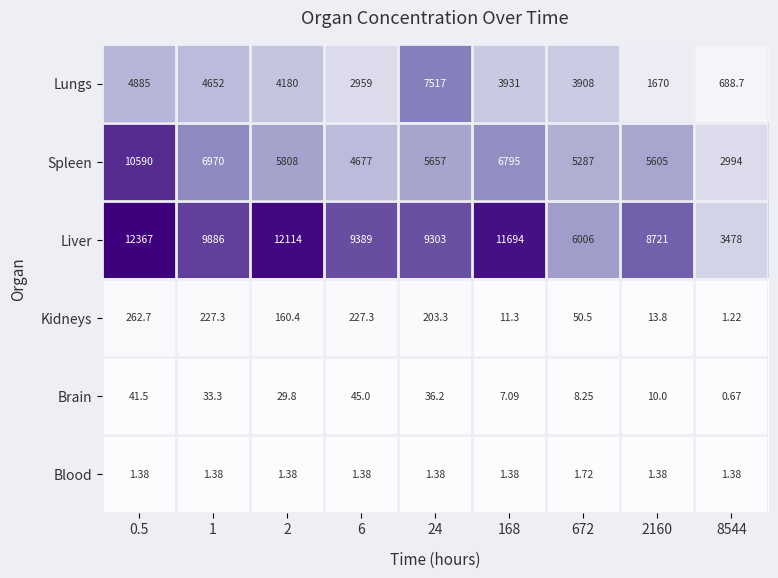

Which series has the largest total across all categories?

Liver